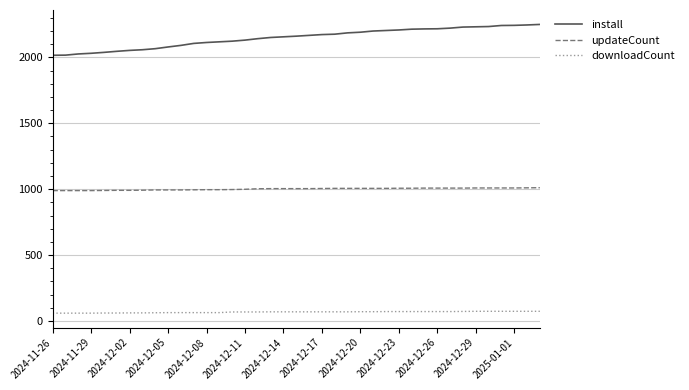

What is the greatest value displayed?

2250